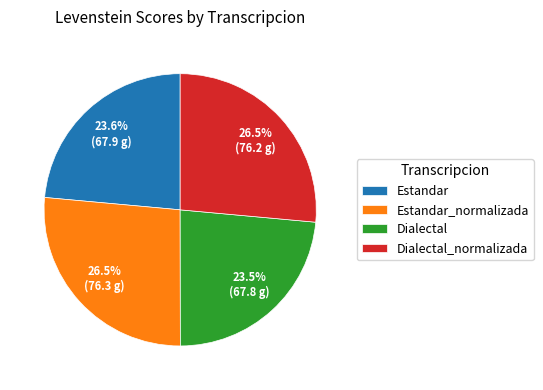

How much of the chart is everything except Estandar_normalizada?

73.5%